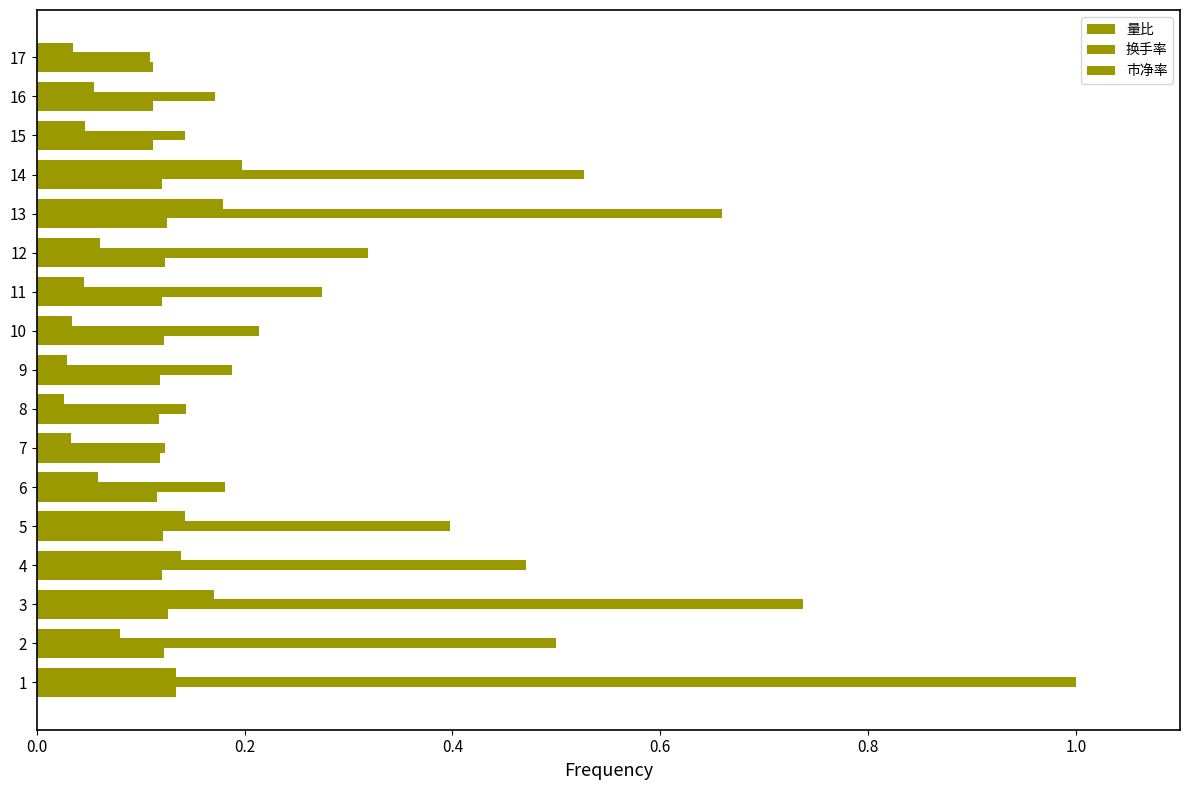

What is the maximum value shown in the chart?

1.0